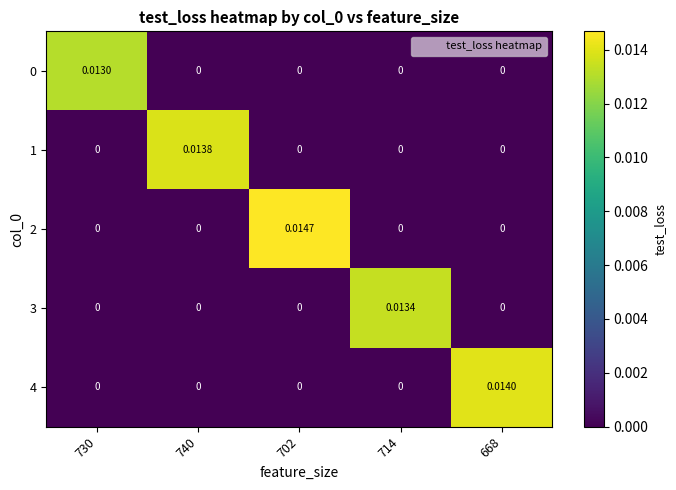

Is the value of 2 at 702 greater than the value of 0 at 668?

Yes